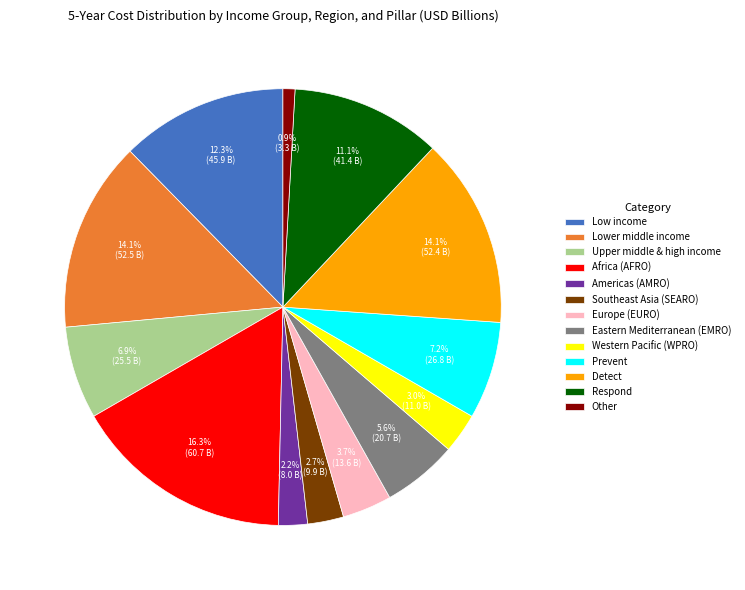

Between Upper middle & high income and Africa (AFRO), which is larger?

Africa (AFRO)